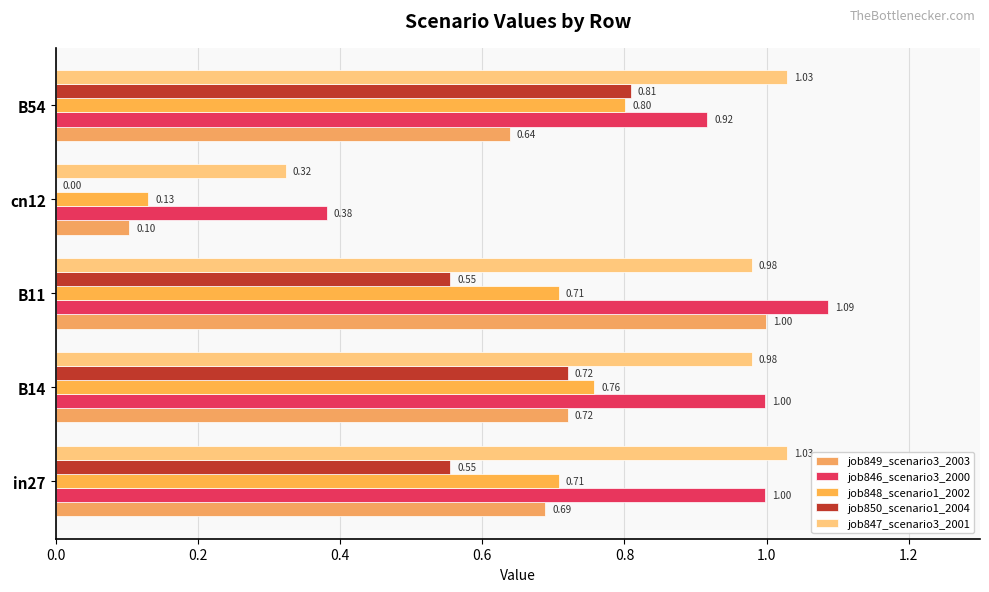

How many distinct data groups are displayed?

5